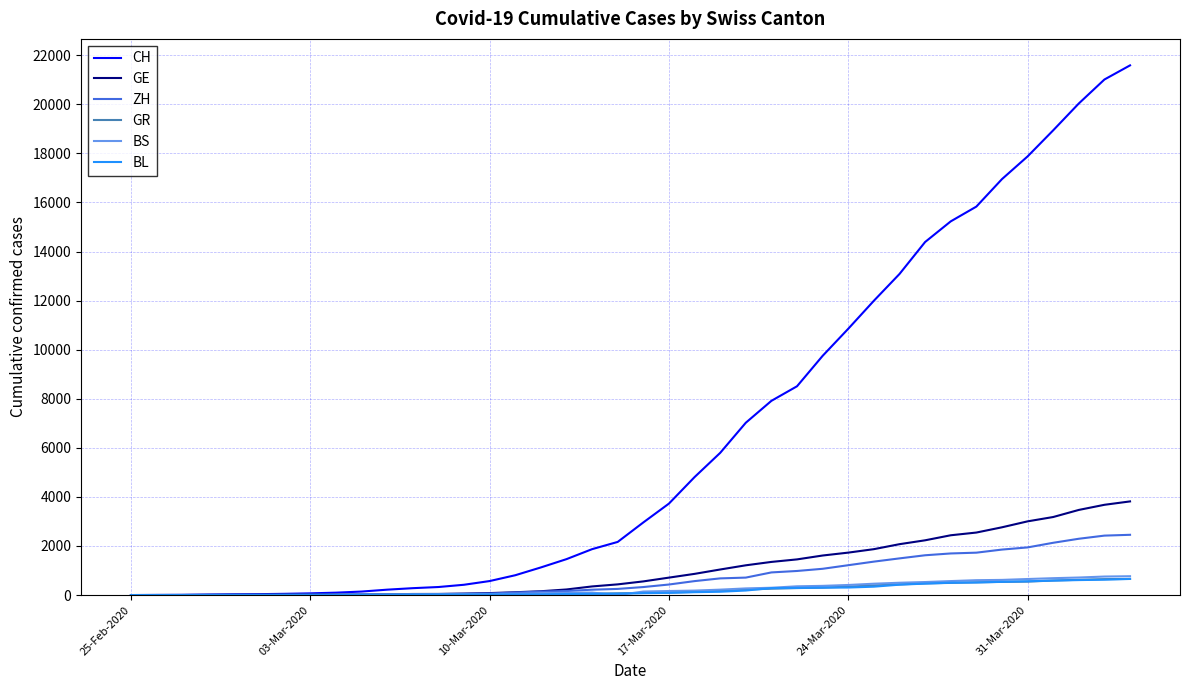

Which series has the largest total across all categories?

CH